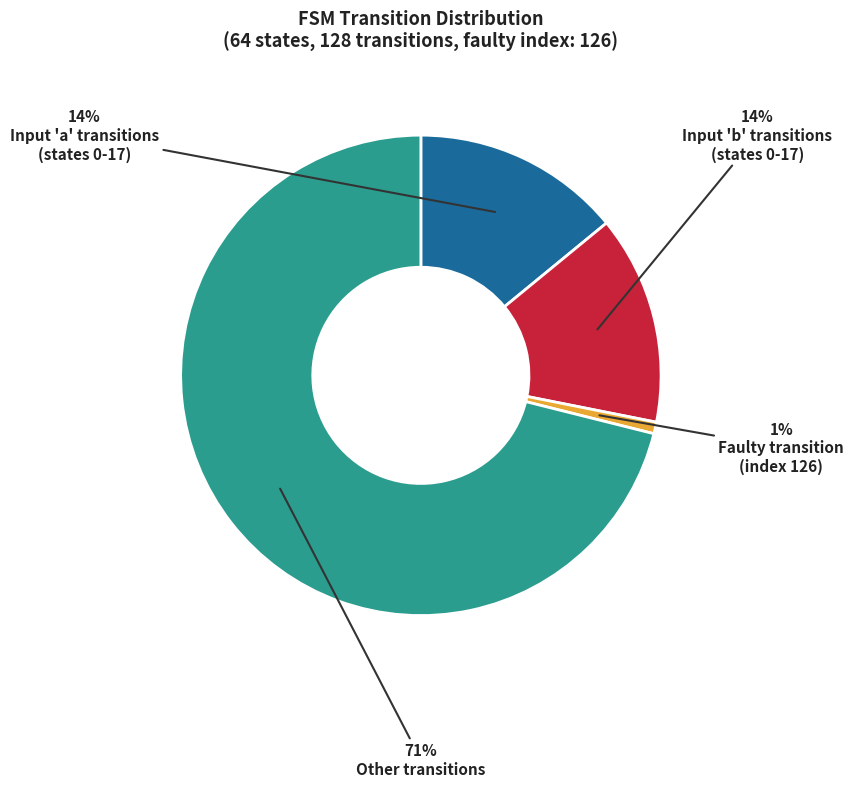

Is there any slice that represents more than half of the pie?

Yes